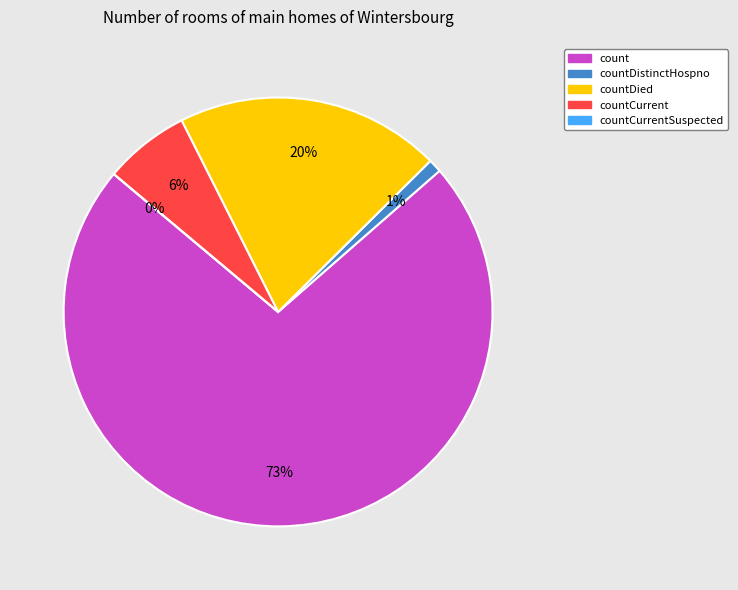

To the nearest percent, what is the average slice percentage?

20%